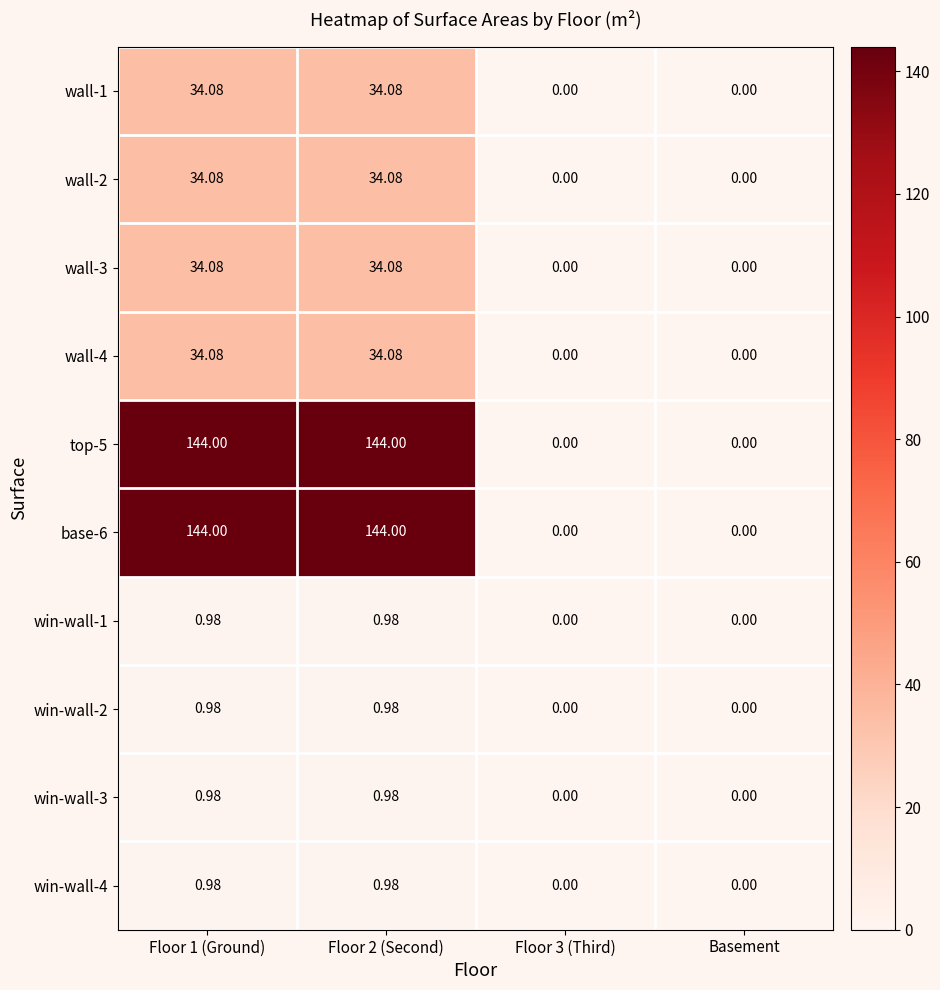

What is the difference between the highest and lowest values at Floor 2 (Second)?

143.0